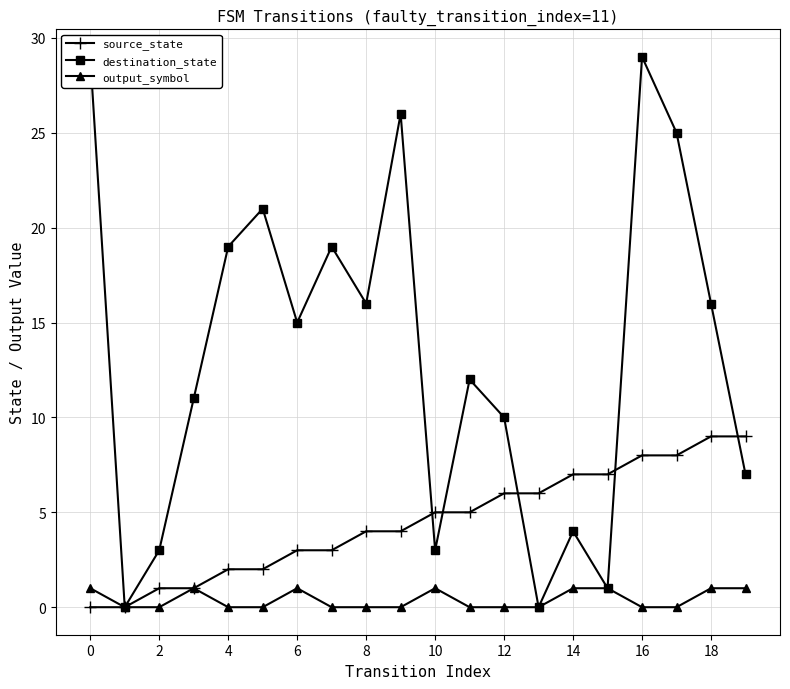

True or false: output_symbol has a value of 1 at 14.

True